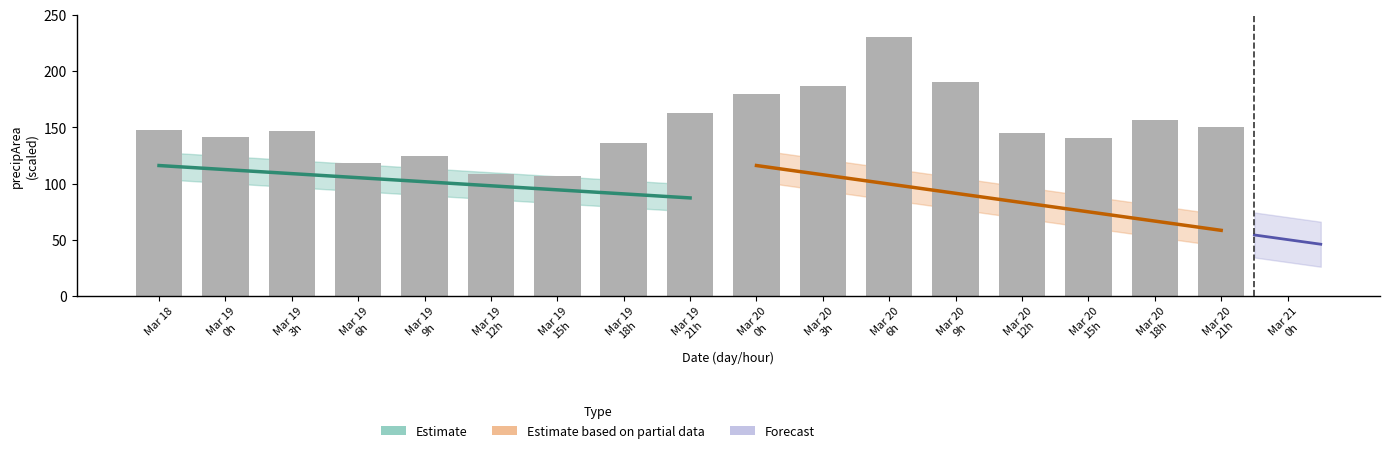

Reading left to right, list all the values displayed in this chart.

147.4	141.3	147.2	118.0	124.9	108.9	106.4	136.3	162.4	179.8	186.5	230.0	190.0	145.1	140.9	156.5	149.9	0.0